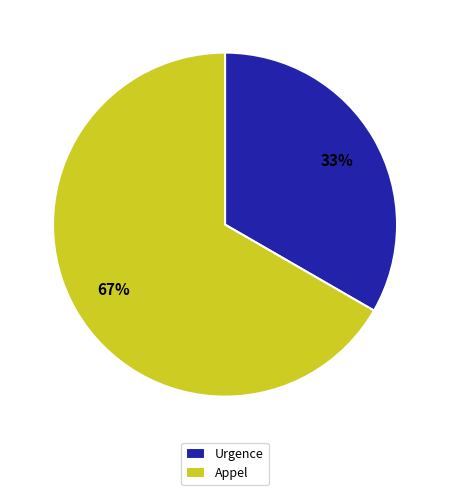

Combined, do Appel and Urgence account for over 50%?

Yes